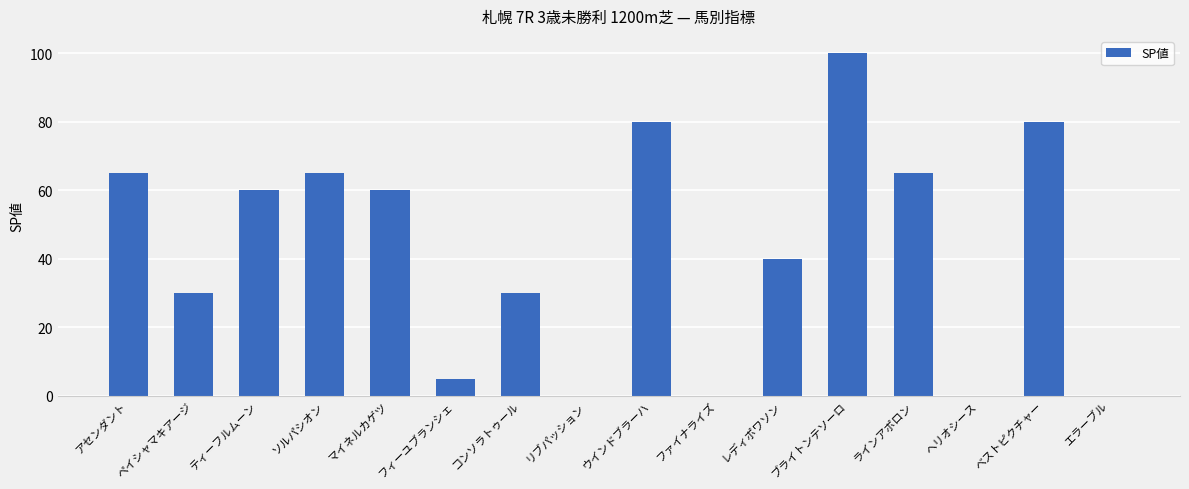

What is the change in value from ウインドブラーハ to ラインアポロン?

-15